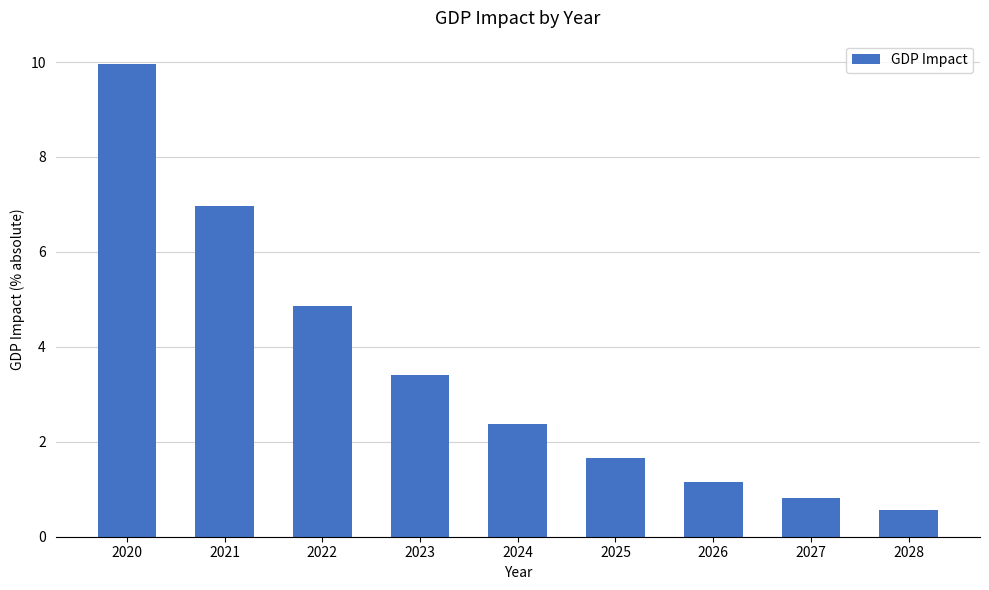

At which label is the value closest to 5?

2022